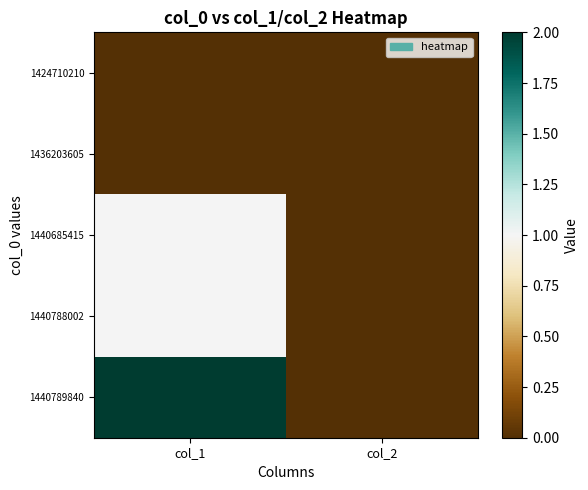

What is the greatest value displayed?

2